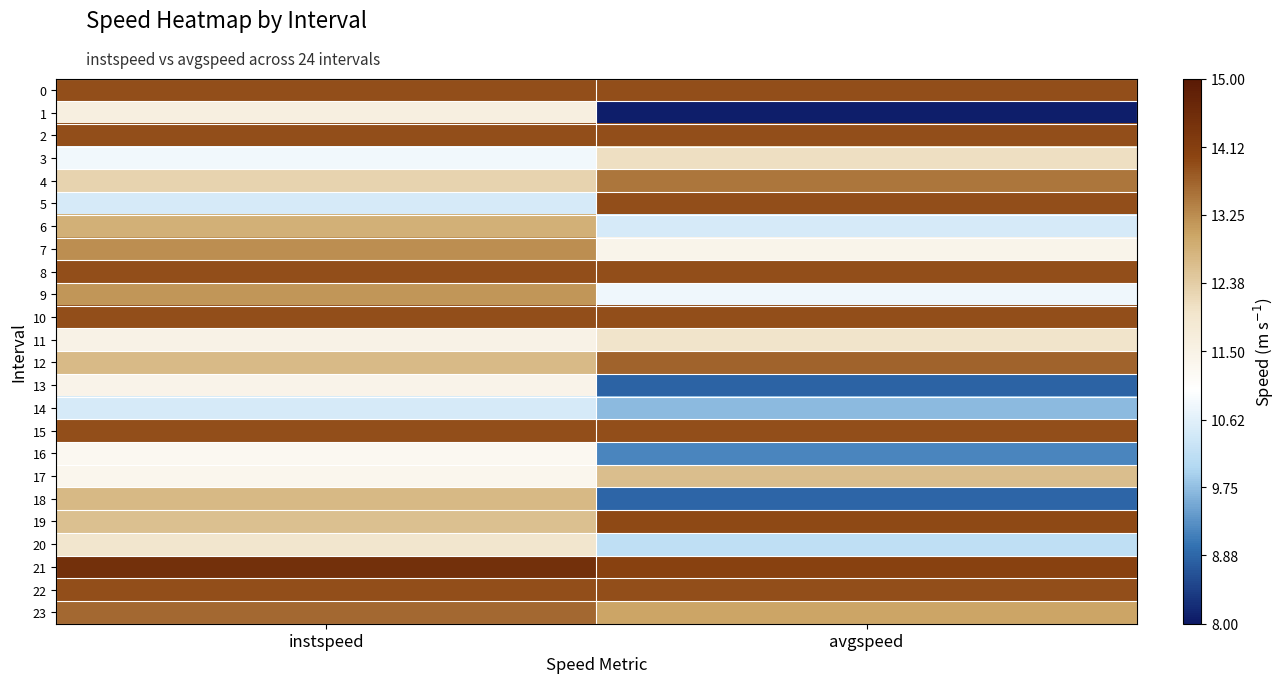

Between avgspeed and instspeed, which is larger?

avgspeed